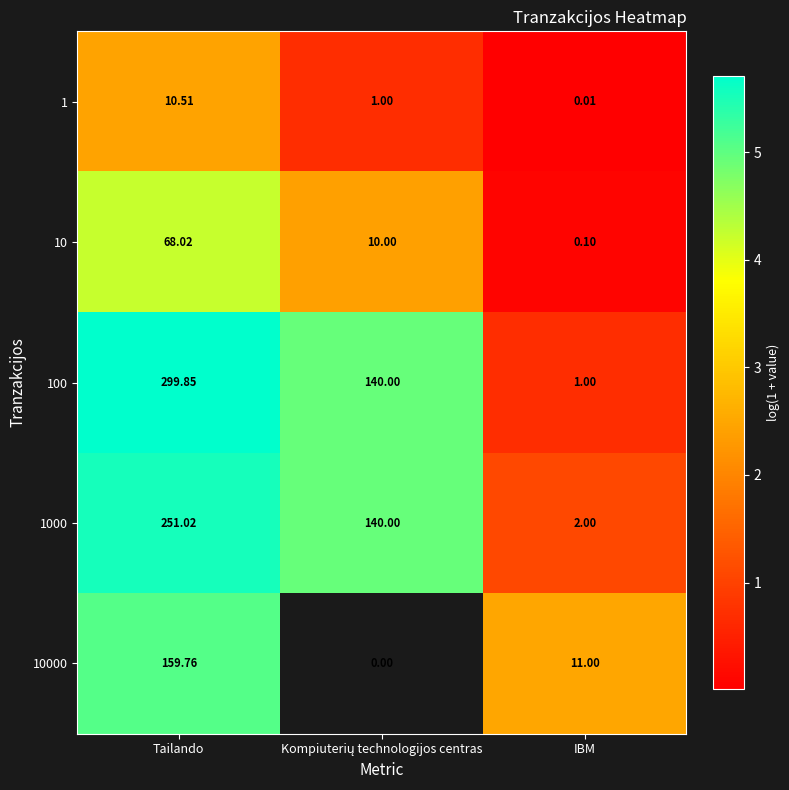

What is the spread (max minus min) of values at IBM?

11.0